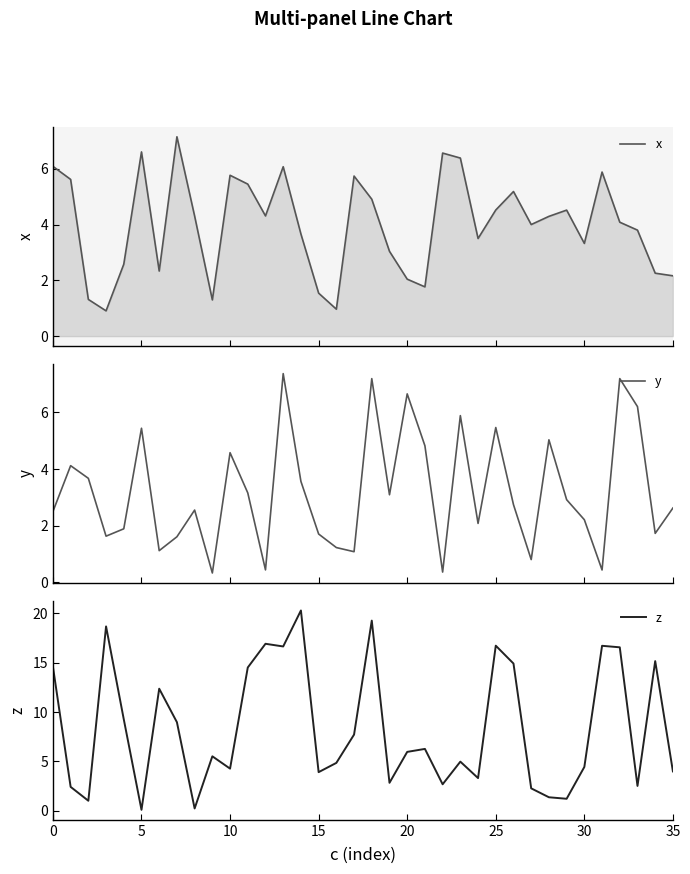

The x series shows 4.0 at 27. True or false?

True